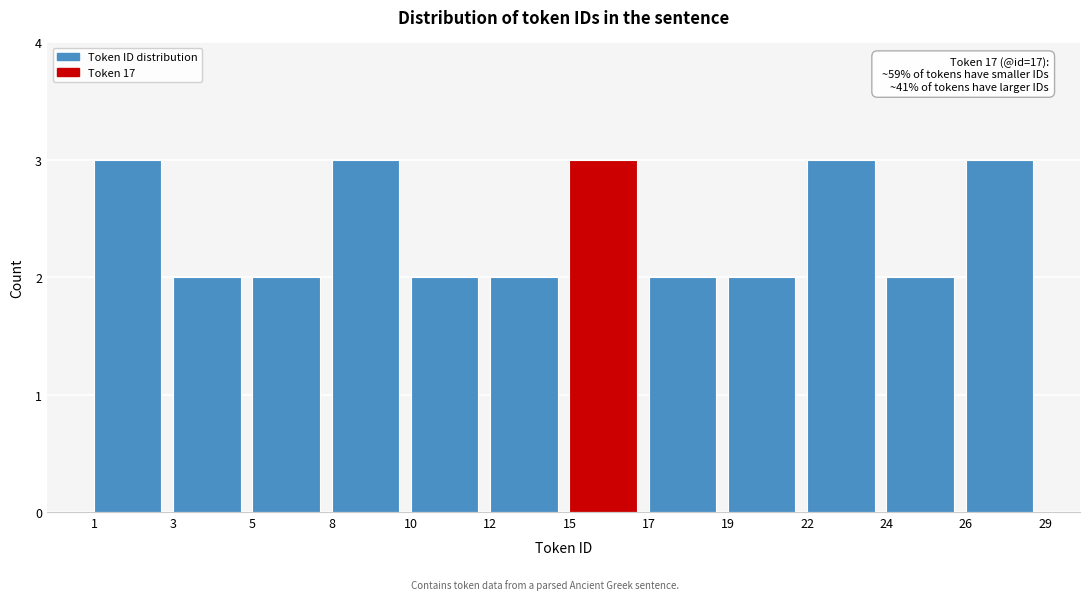

Reading left to right, extract all data points from this chart.

3	2	2	3	2	2	3	2	2	3	2	3